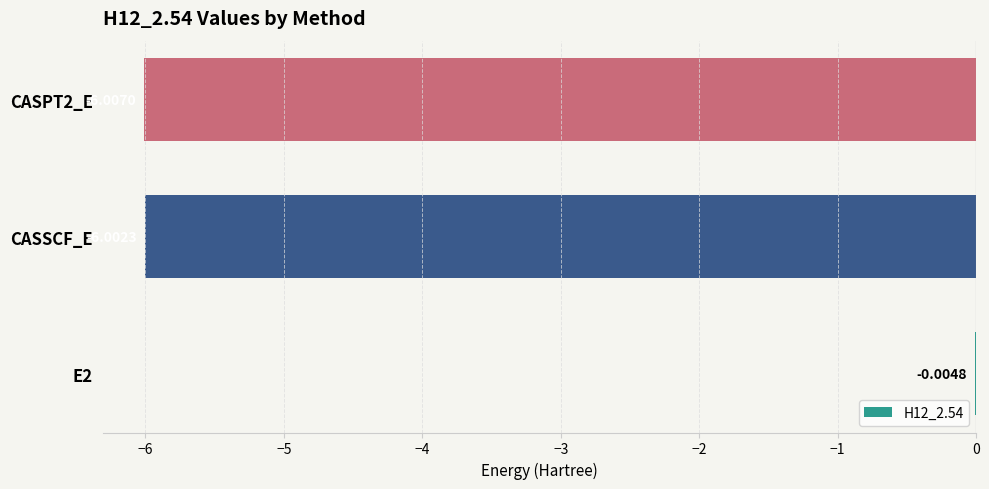

What is the sum of the values at CASSCF_E and E2?

-6.0